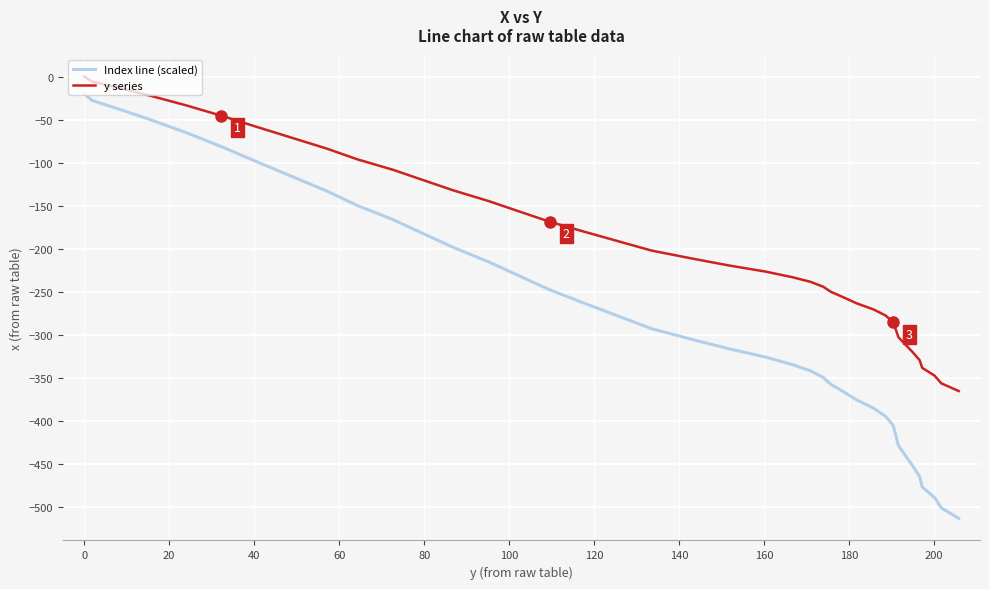

Is this an area chart (filled region under the line)?

No